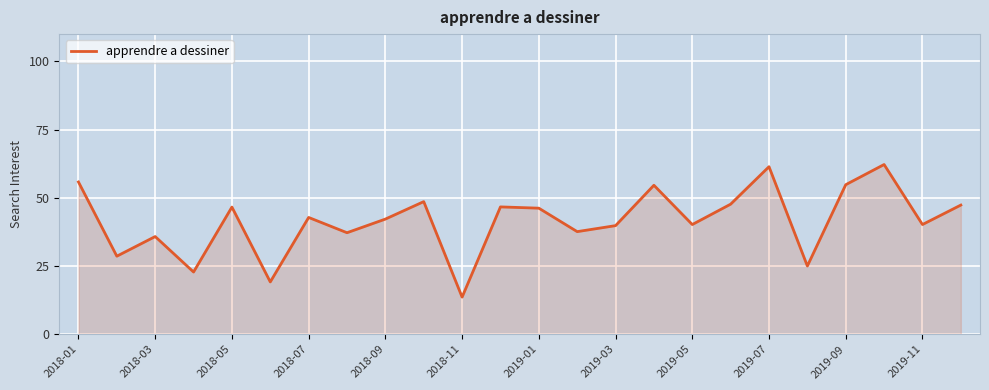

What is the difference between the maximum and minimum values?

48.6